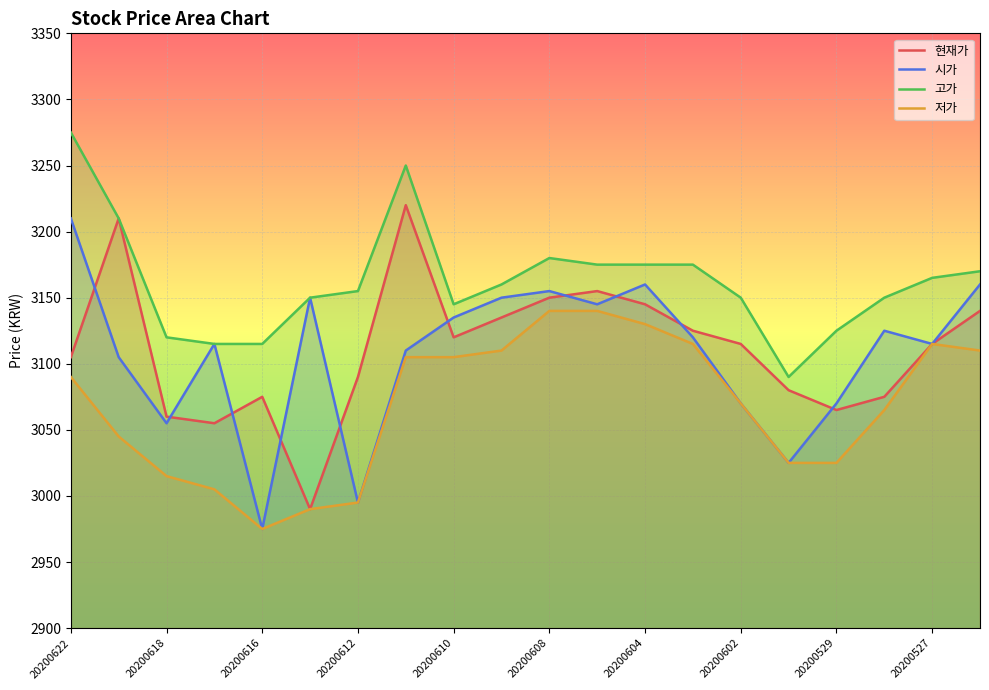

In 현재가, how many points are lower than both neighbors (excluding endpoints)?

4